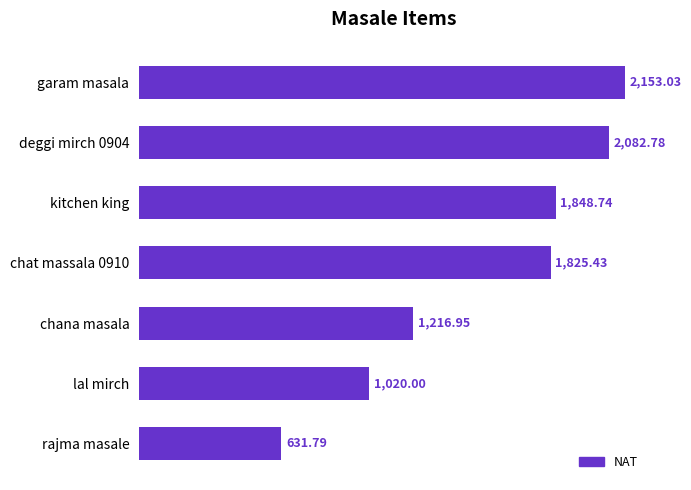

What is the change in value from chat massala 0910 to lal mirch?

-805.4